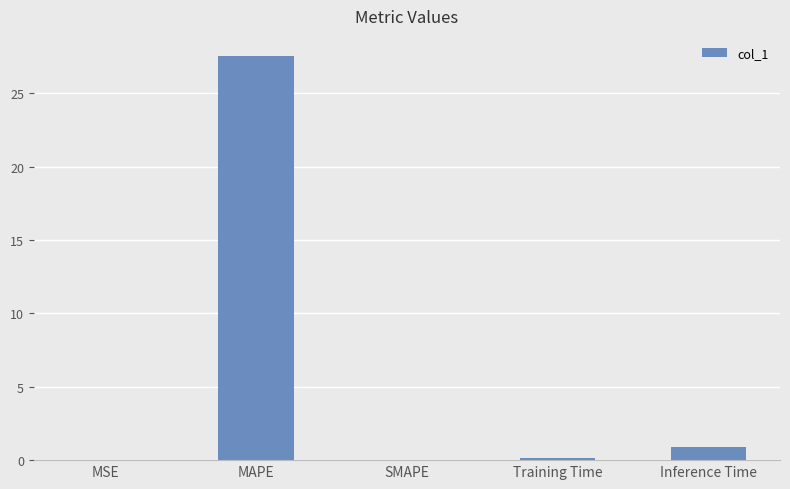

Which has a higher value, Training Time or MAPE?

MAPE